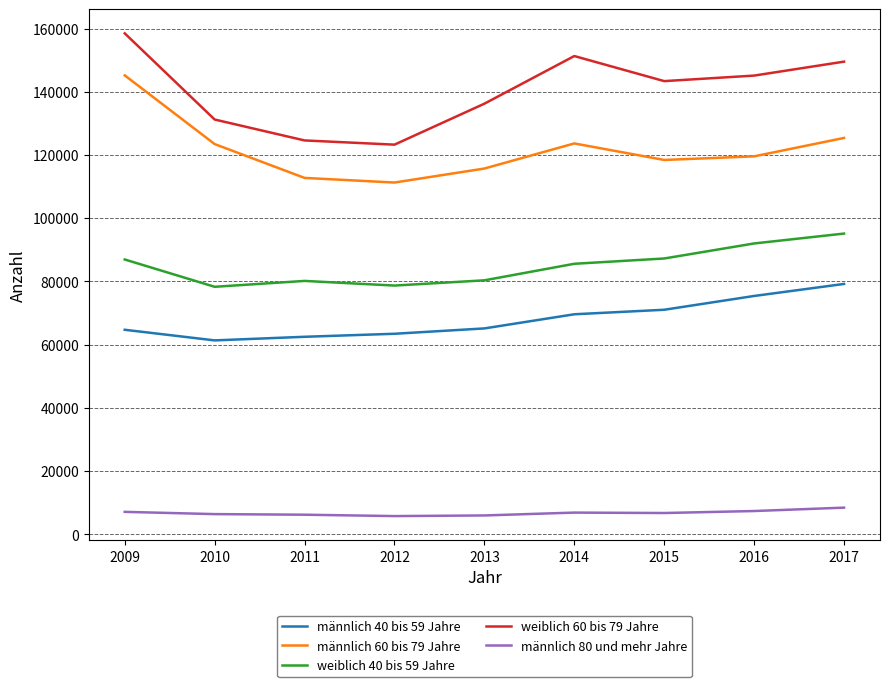

In weiblich 40 bis 59 Jahre, how many points are higher than both neighbors (excluding endpoints)?

1